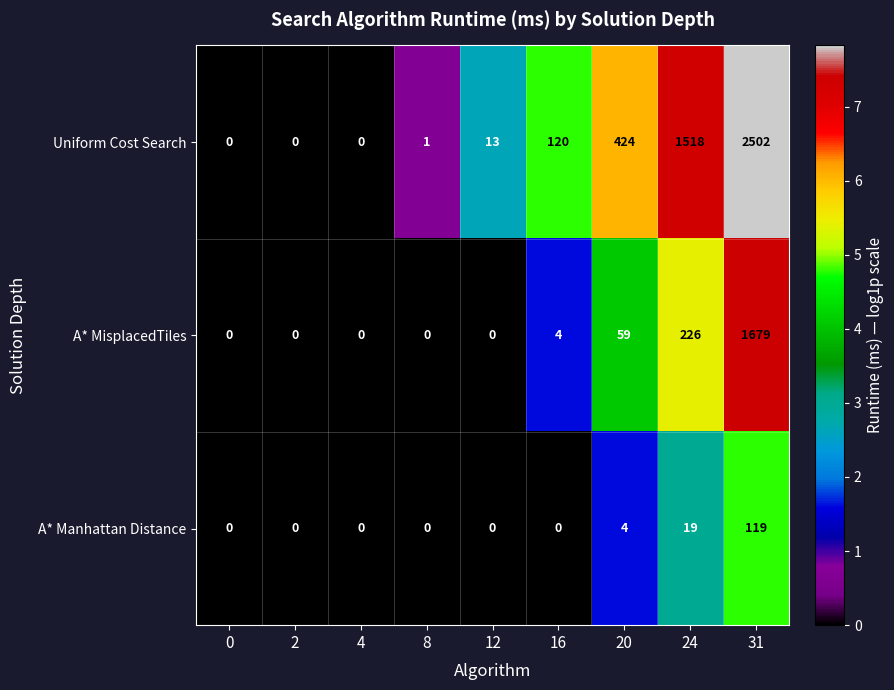

The A* Manhattan Distance series shows -52 at 12. True or false?

False